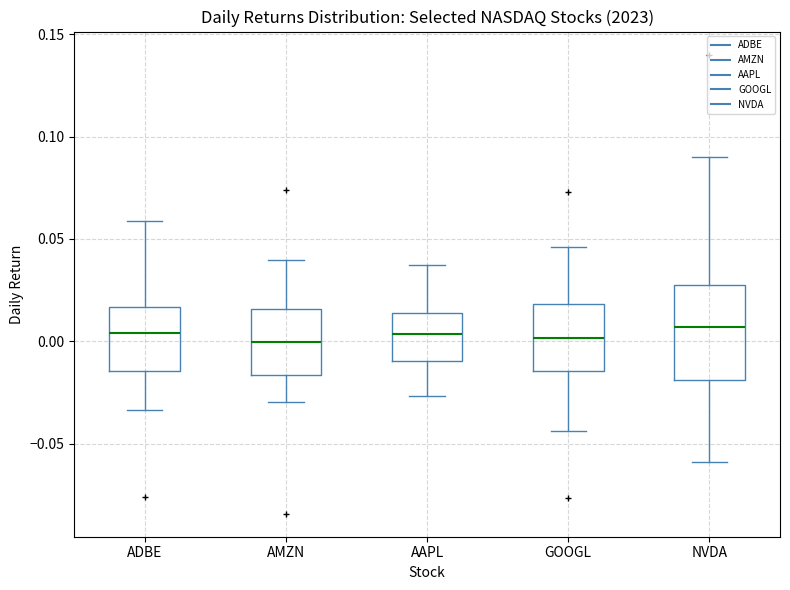

Reading left to right, transcribe this box plot: for each box, give where its median line is, the range the box spans, and where its two whiskers end, as read against the y-axis. The values are not printed on the chart, so give them approximately, as read against the axis.

ADBE: median 0.005, box -0.015 to 0.015, whiskers -0.035 to 0.060
AMZN: median 0.000, box -0.015 to 0.015, whiskers -0.030 to 0.040
AAPL: median 0.005, box -0.010 to 0.015, whiskers -0.025 to 0.035
GOOGL: median 0.000, box -0.015 to 0.020, whiskers -0.045 to 0.045
NVDA: median 0.005, box -0.020 to 0.025, whiskers -0.060 to 0.090